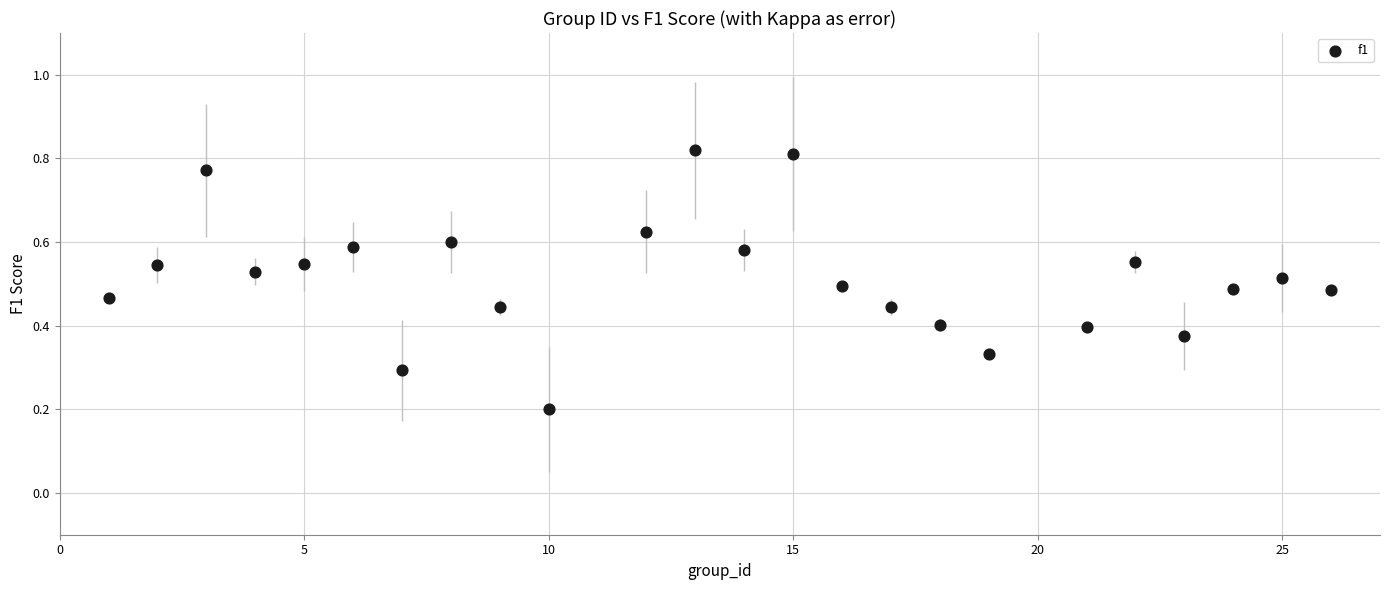

What is the range of X values (max minus min)?

25.0